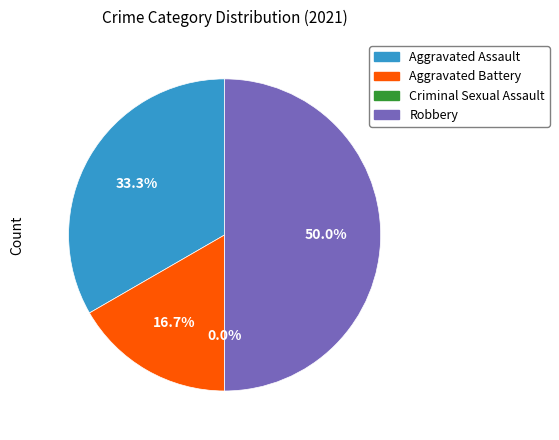

To the nearest percent, what is the difference between the Robbery and Aggravated Assault slice percentages?

17%